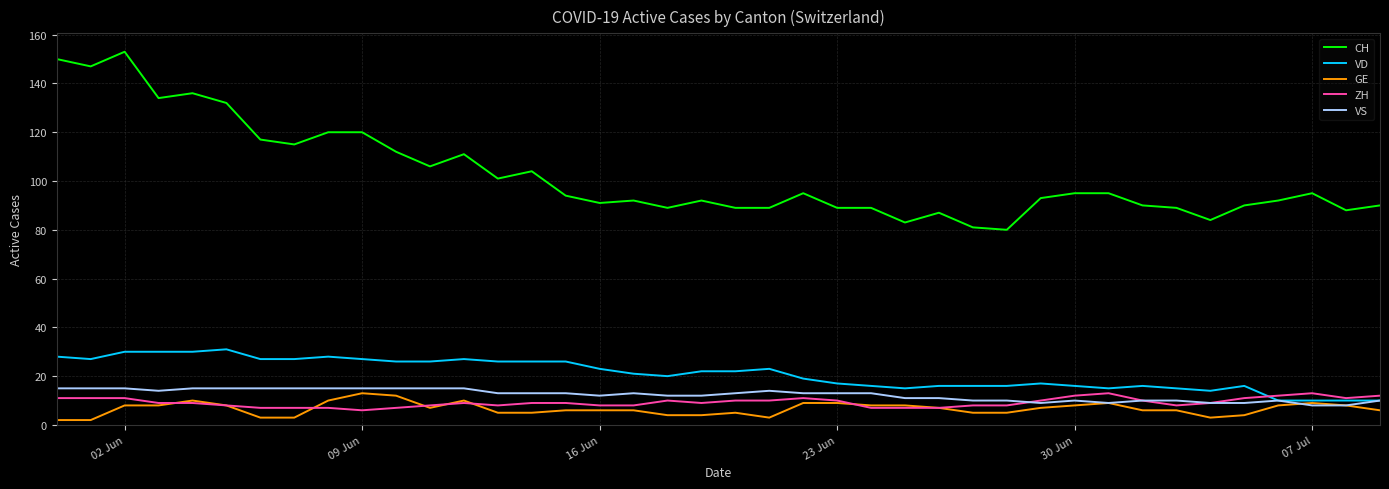

Which series has the largest total across all categories?

CH